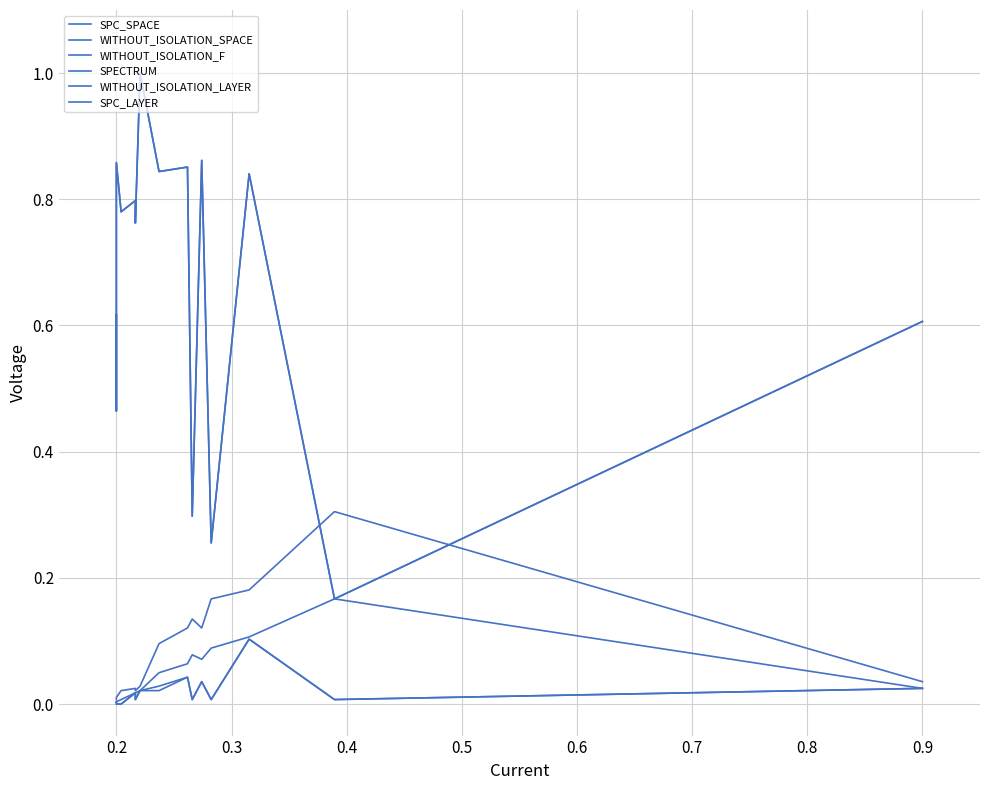

Does the chart display data point markers on the line(s)?

No